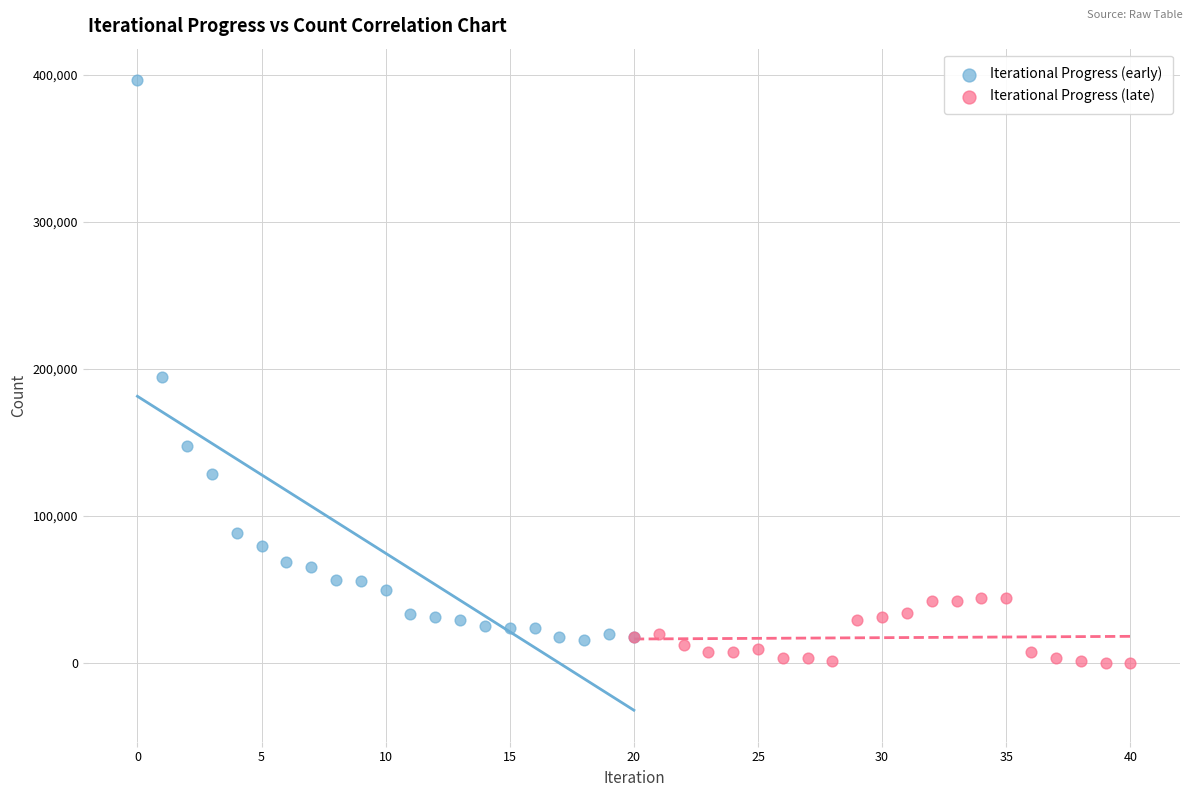

Which series reaches the maximum Y coordinate?

Iterational Progress (early)